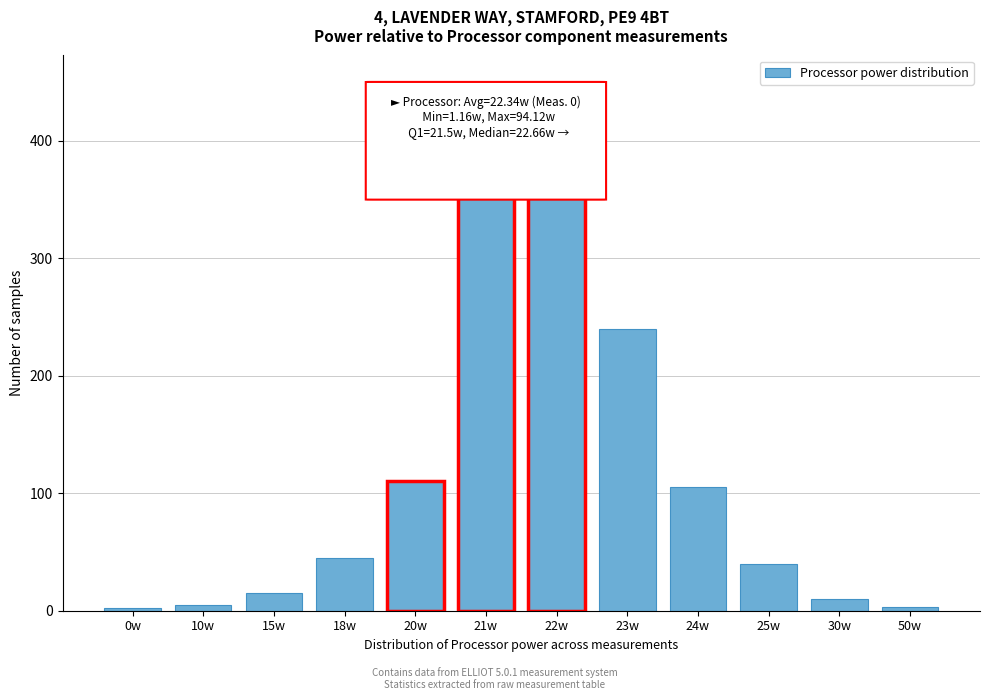

Which category has the highest value across all series?

21w